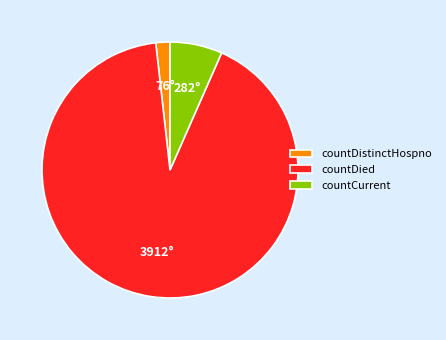

Between countDied and countCurrent, which is larger?

countDied